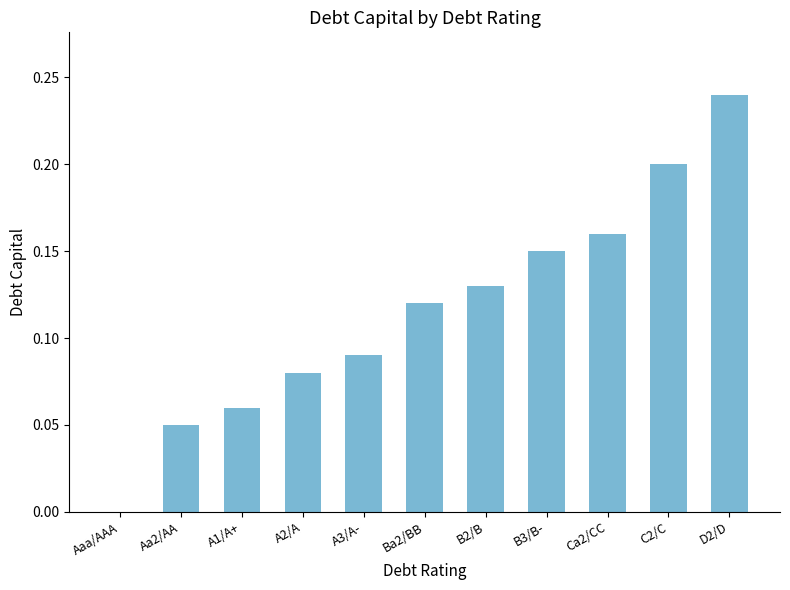

What is the sum of the values at D2/D and Ba2/BB?

0.4